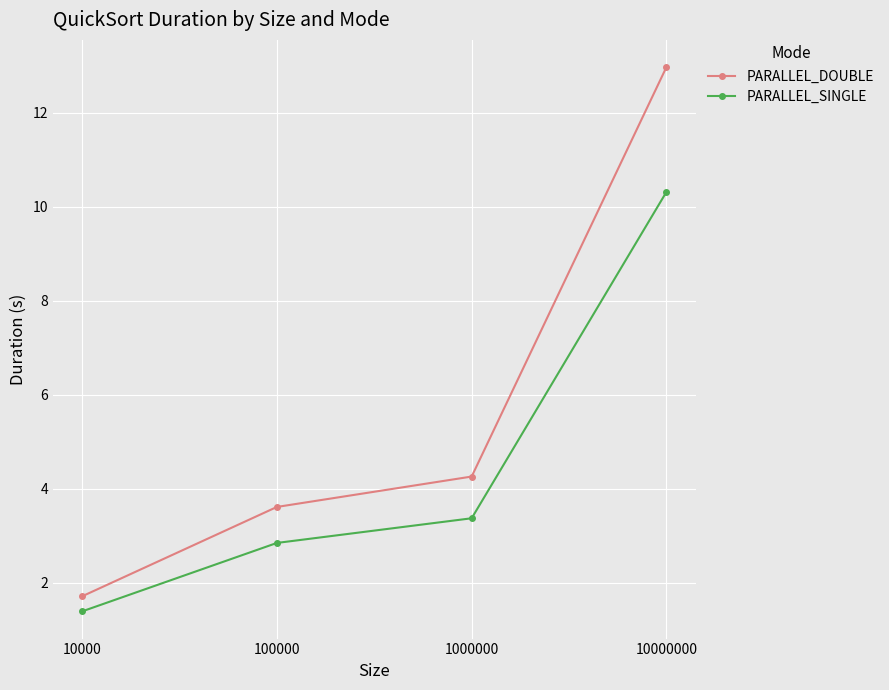

True or false: PARALLEL_DOUBLE and PARALLEL_SINGLE intersect in this chart.

False